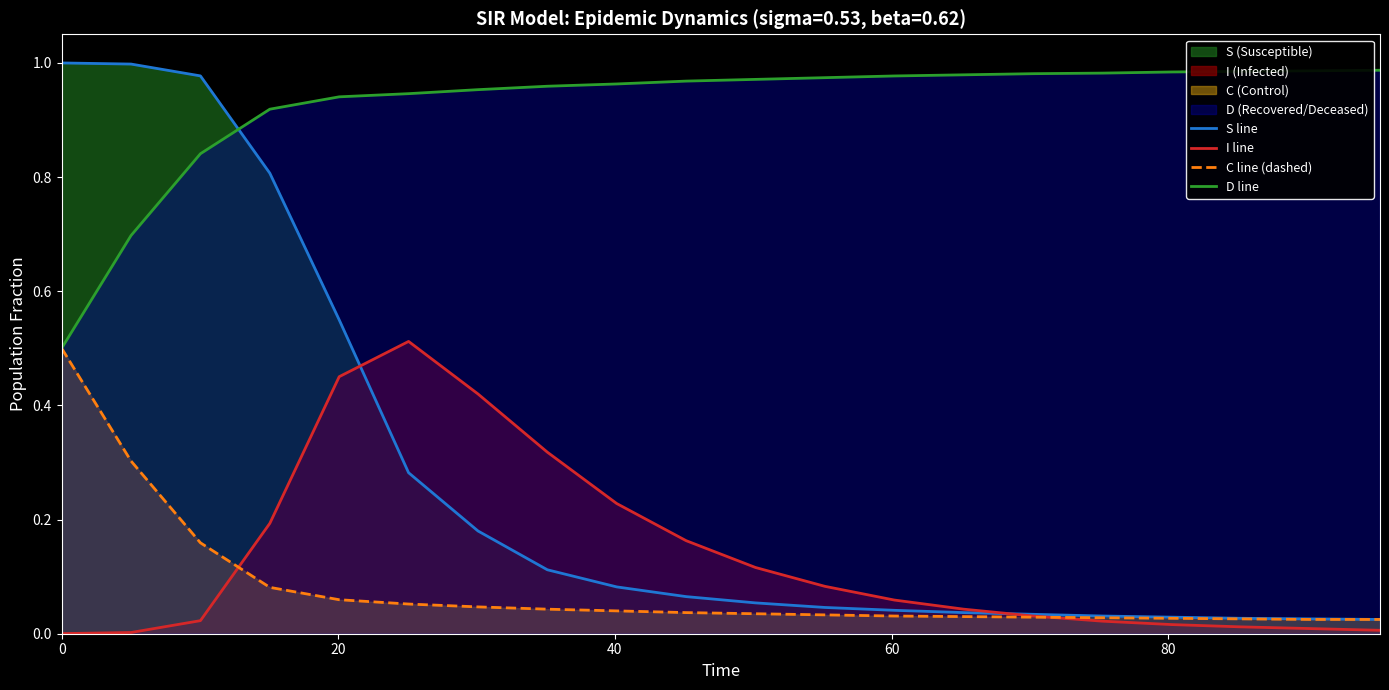

True or false: I line and D line cross at least once.

False